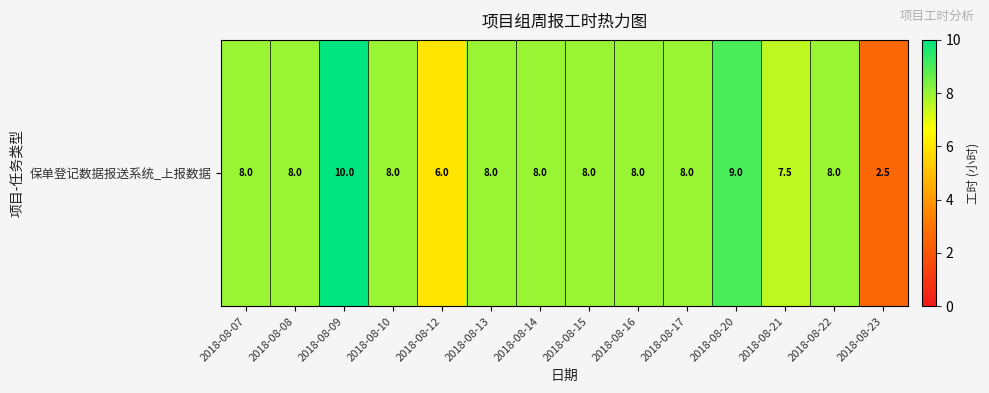

How many data points are less than 8?

3